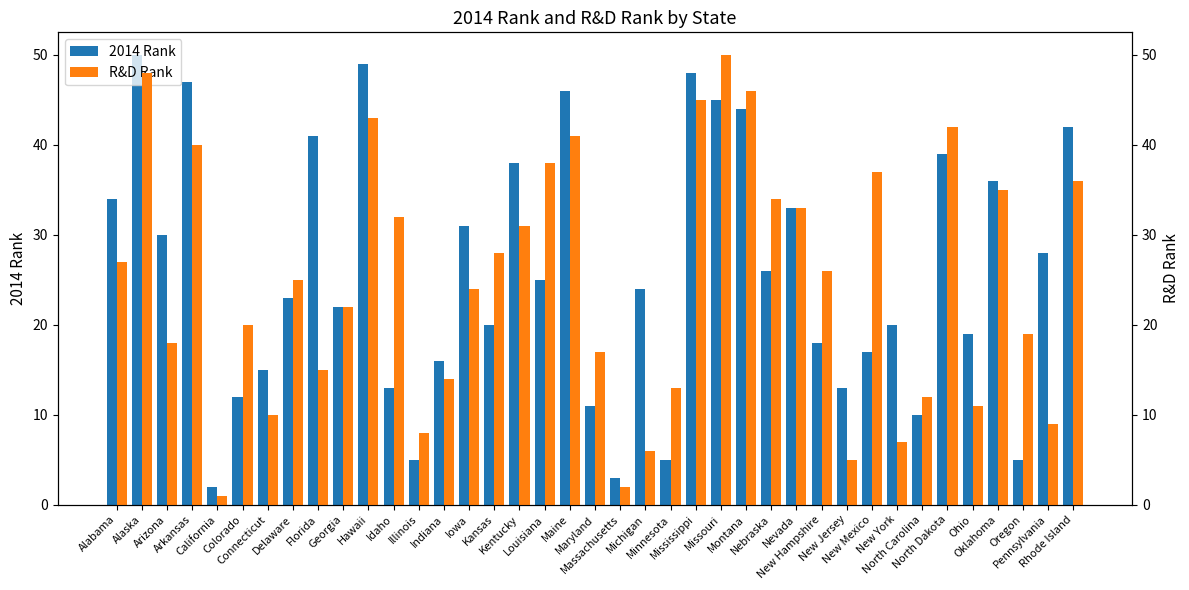

The value of 2014 Rank at New Jersey is 23. True or false?

False